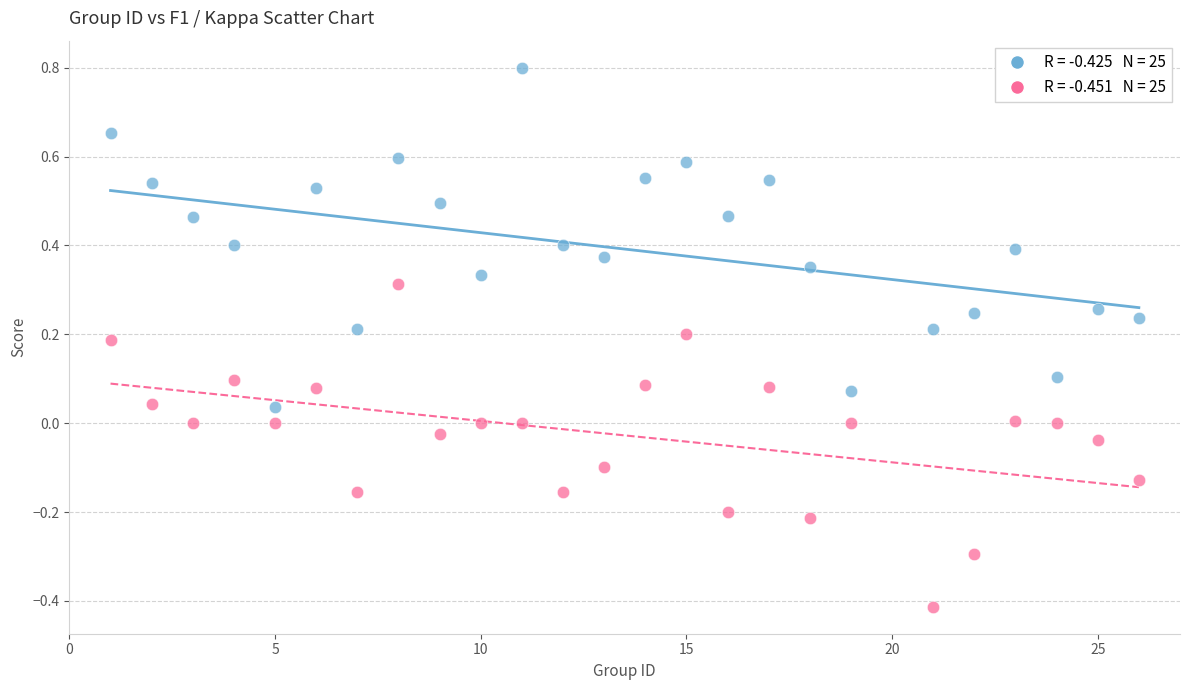

Across all data points, what is the range of Y values (max minus min)?

1.2